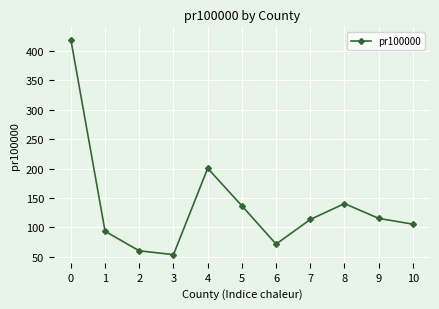

What is the average value?

137.4